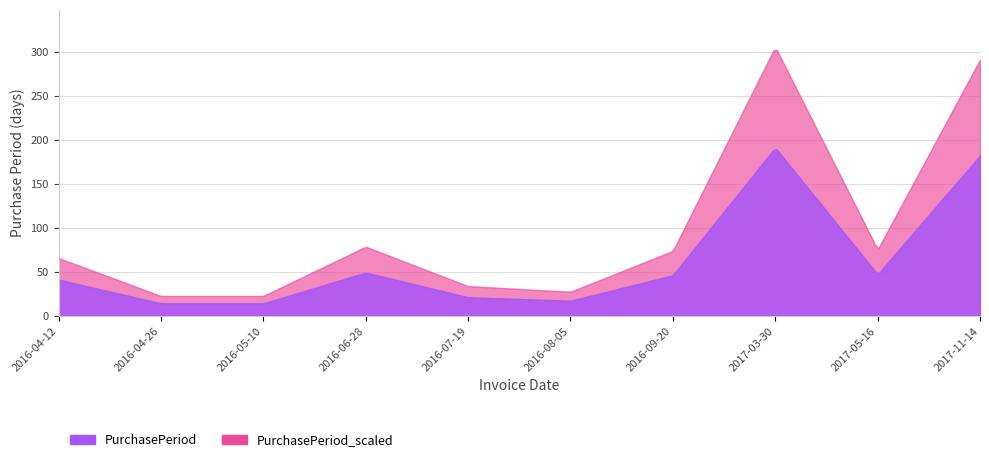

What is the approximate value at 2017-05-16, to the nearest 50?

50